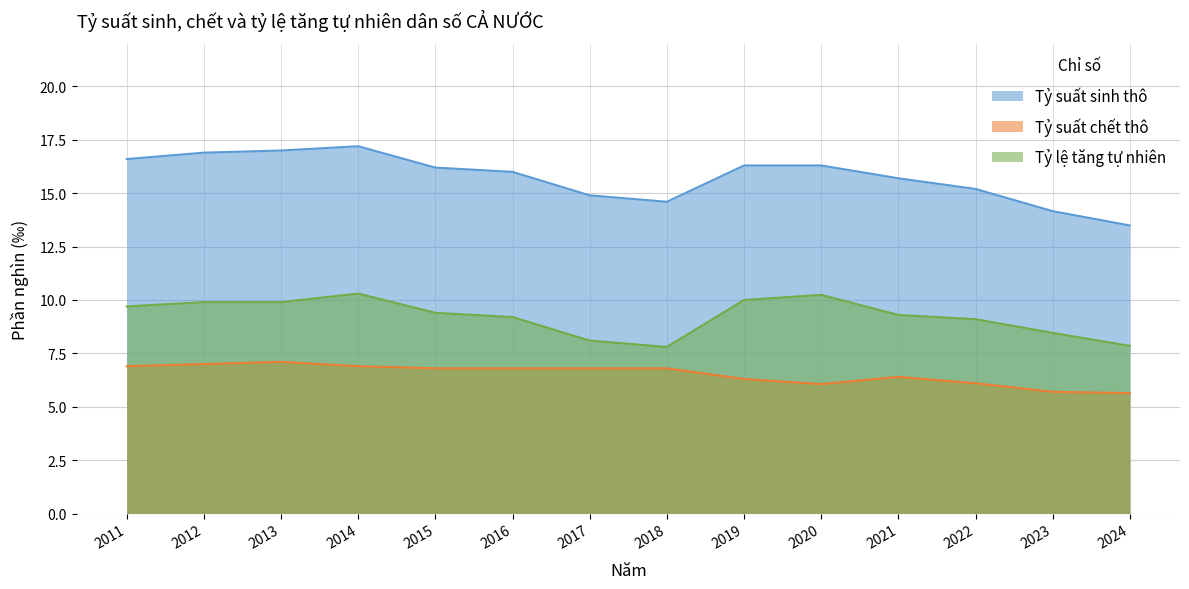

True or false: Tỷ suất sinh thô and Tỷ lệ tăng tự nhiên intersect in this chart.

False